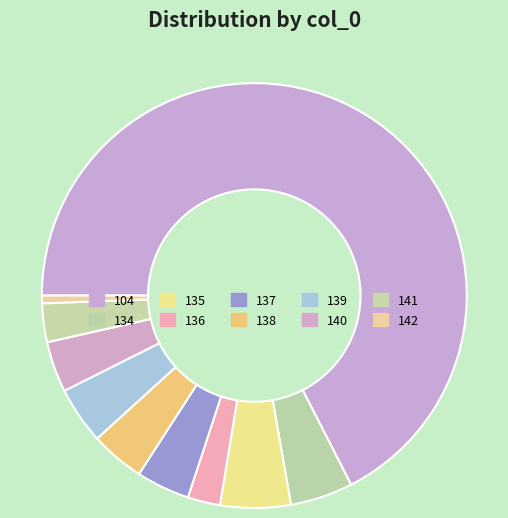

Which has a higher value, 136 or 137?

137